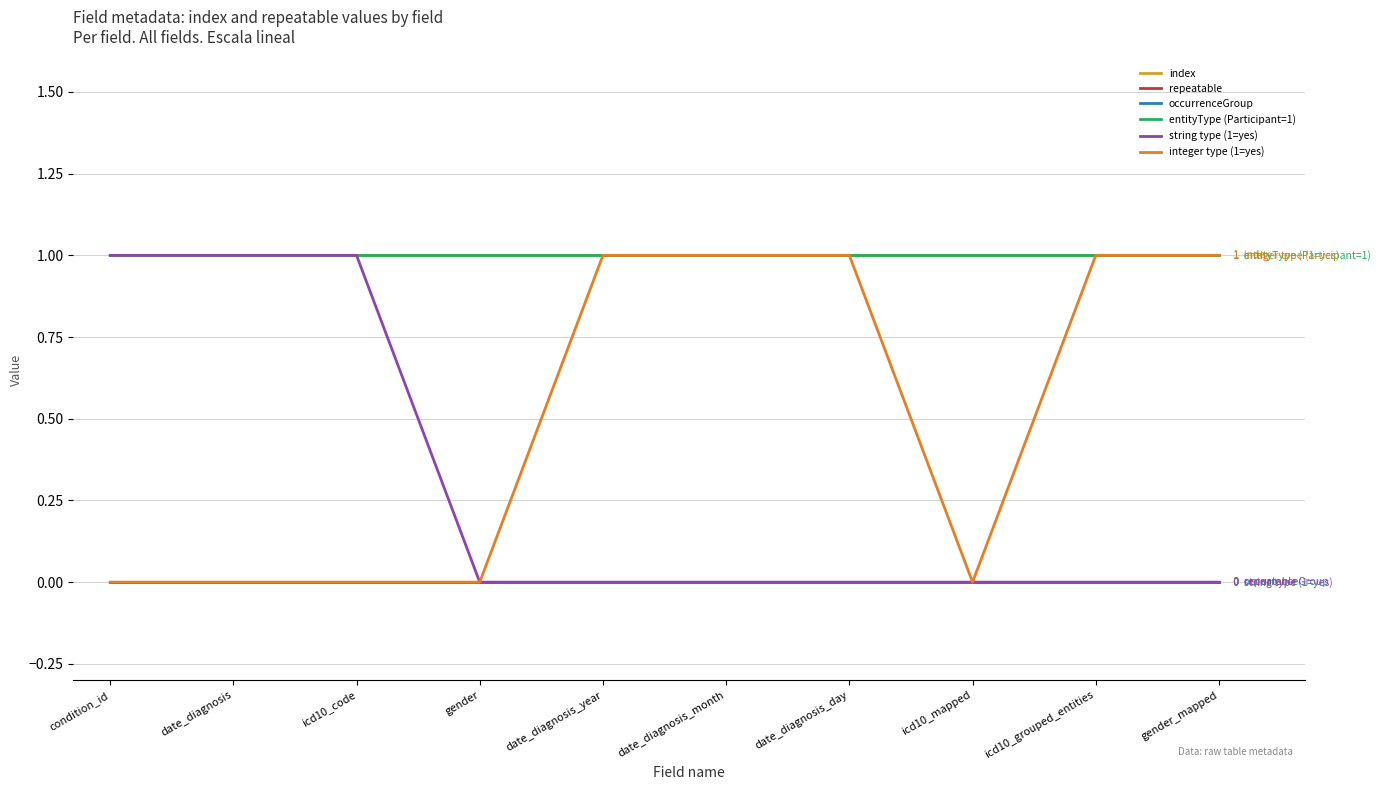

Rank the series by their maximum value, from highest to lowest.

index, entityType (Participant=1), string type (1=yes), integer type (1=yes), repeatable, occurrenceGroup